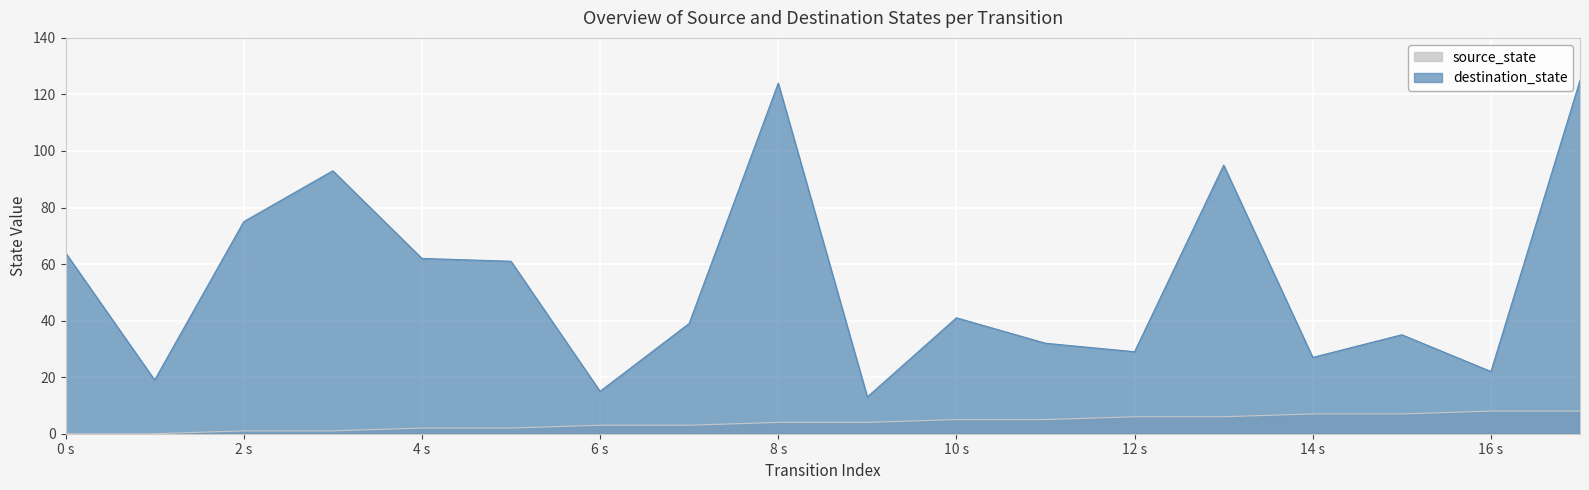

Which series has the widest spread of values?

destination_state